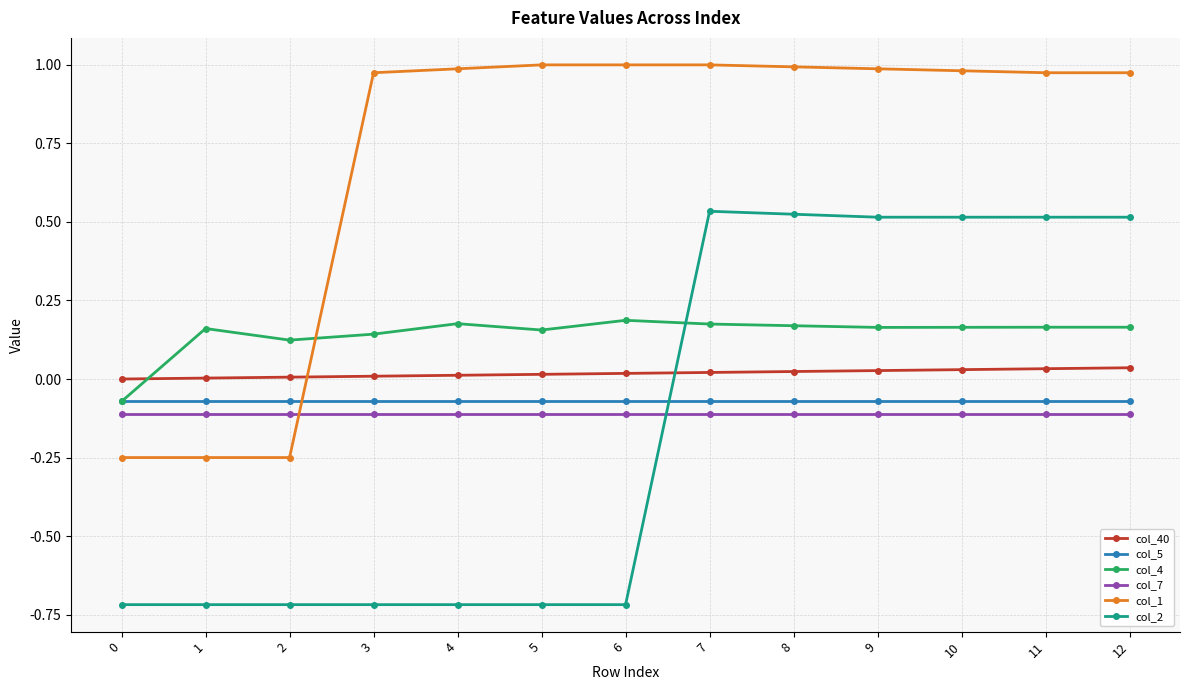

True or false: col_1 has a value of 1.0 at 5.

True